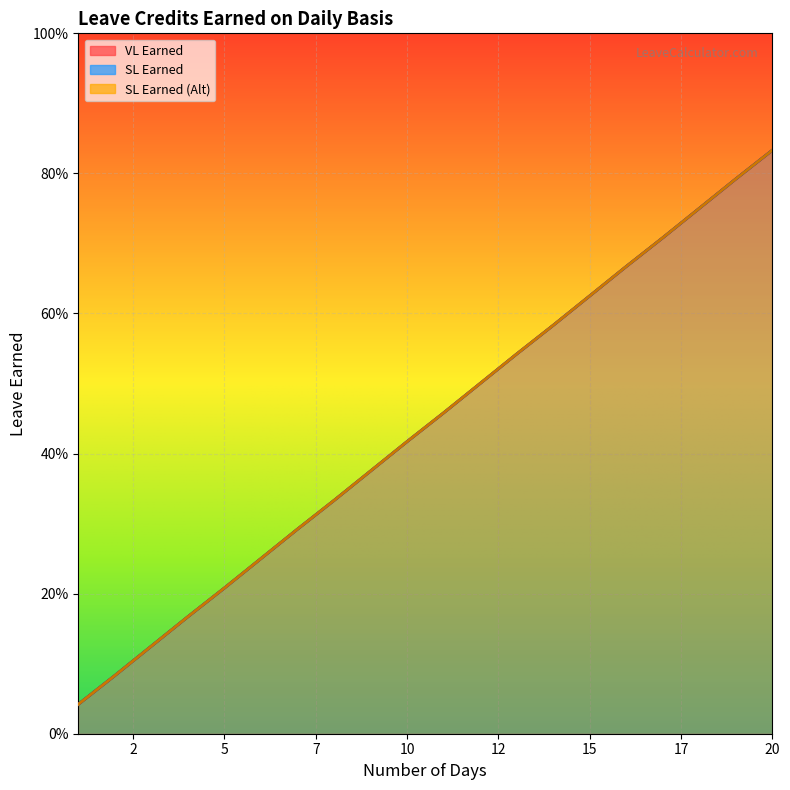

What is the difference between the maximum and minimum values in the SL Earned series?

0.8